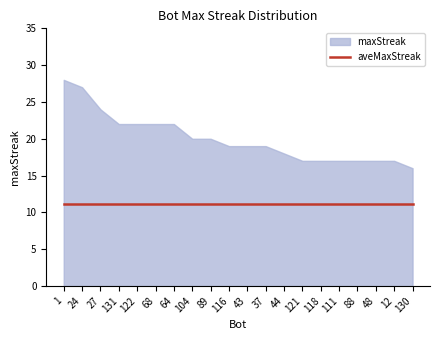

The value of aveMaxStreak at 121 is 16.6. True or false?

False